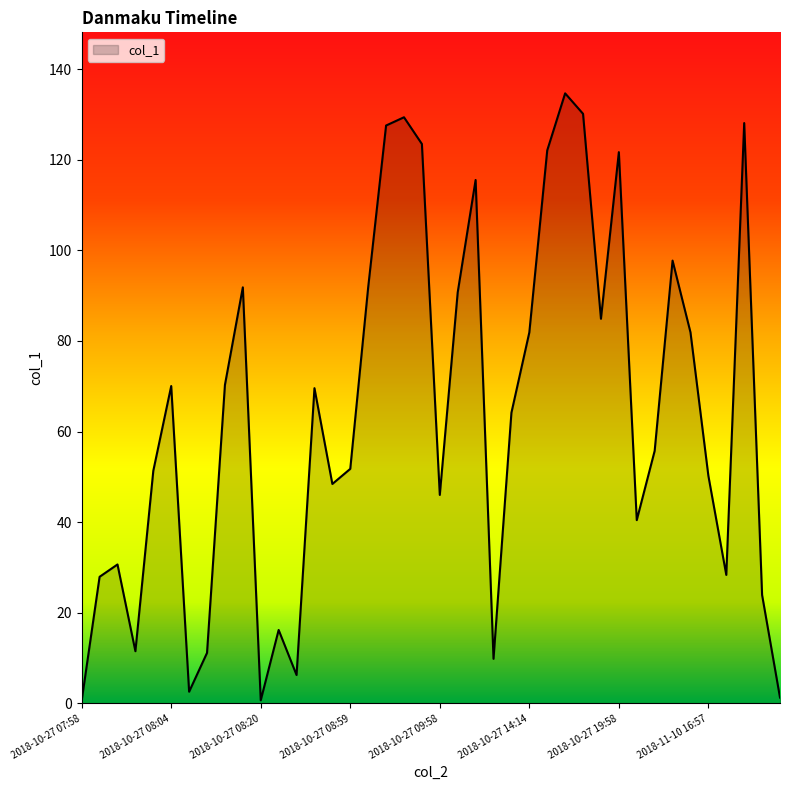

What is the smallest value displayed?

0.6